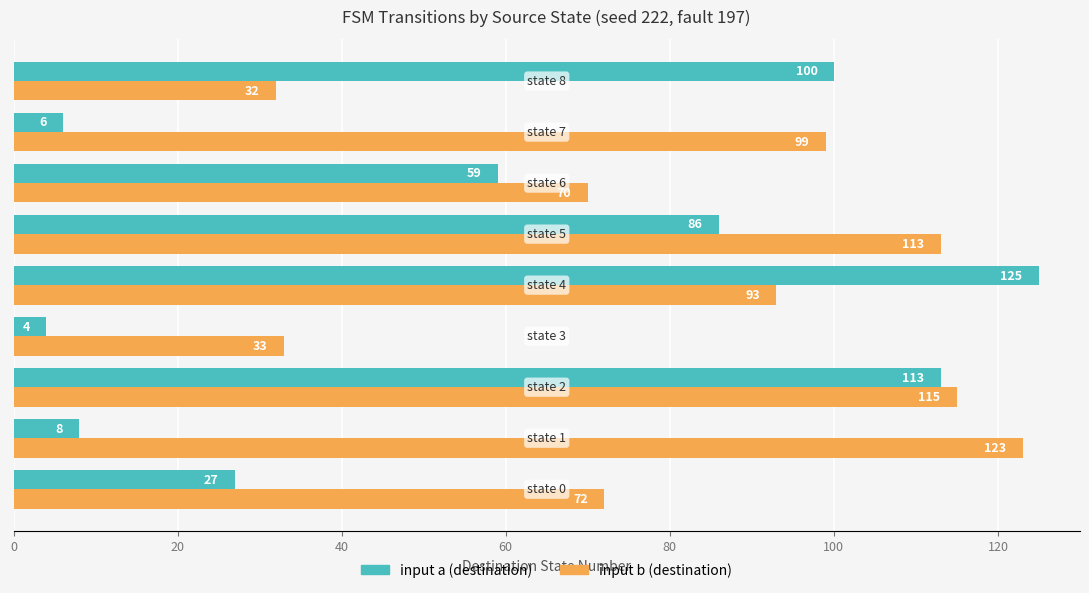

Rank the series by their maximum value, from lowest to highest.

input b (destination), input a (destination)